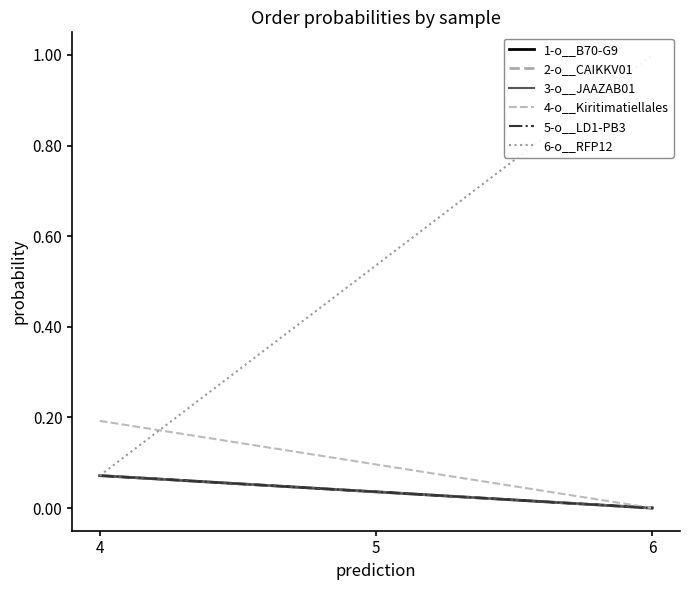

Rank the categories by 4-o__Kiritimatiellales value from highest to lowest.

3, 6, 7, 4, 5